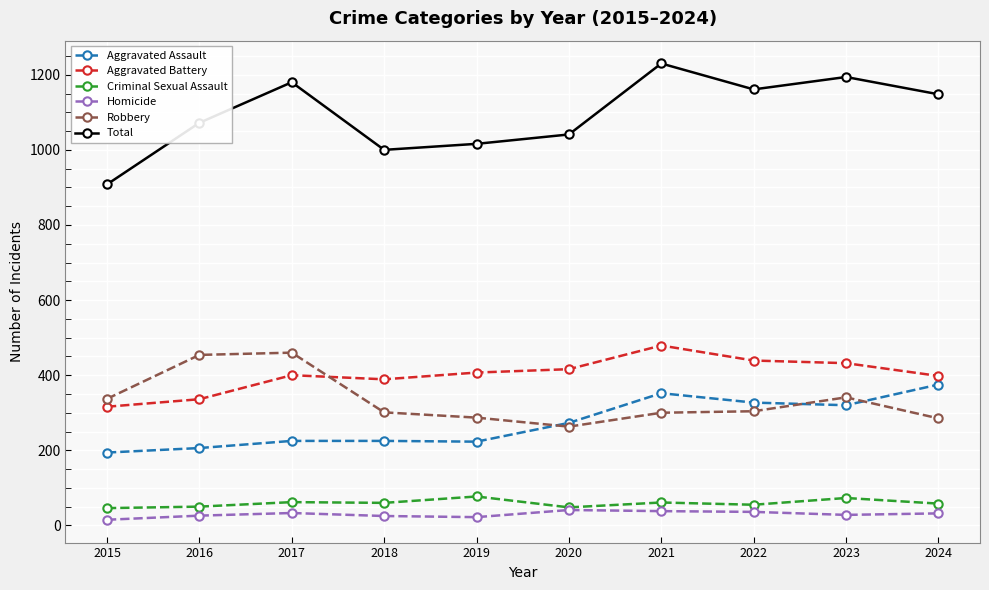

How many distinct data groups are displayed?

6